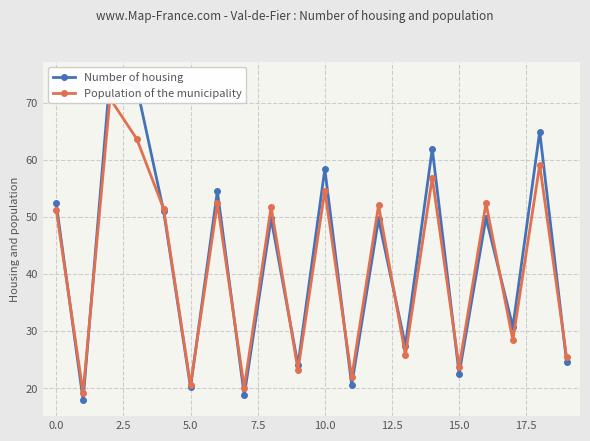

What is the total value across all series at 19?

50.1